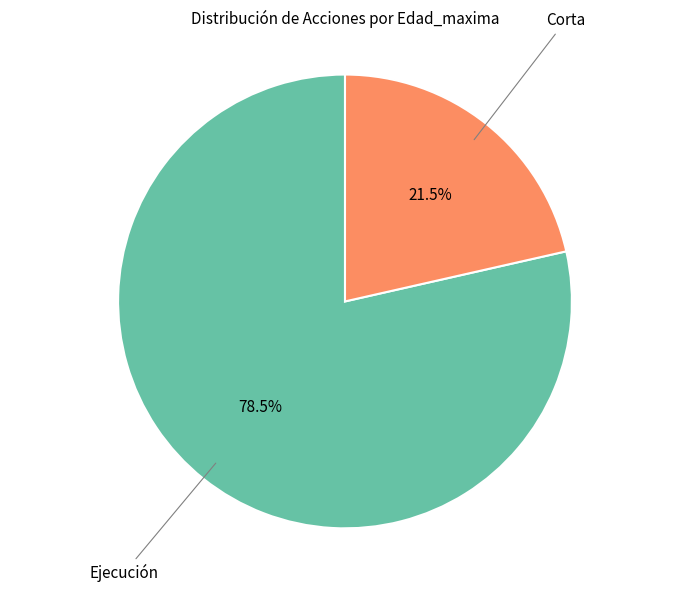

How many slices are in this pie chart?

2